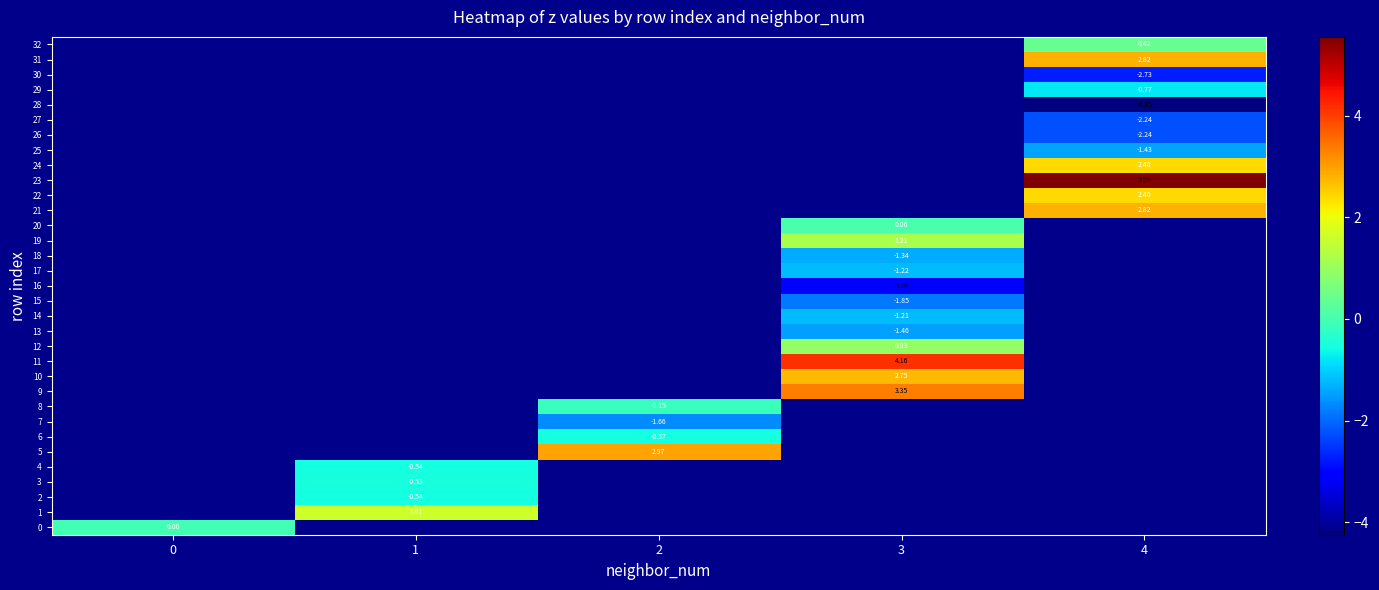

Which label corresponds to the largest value in the chart?

4